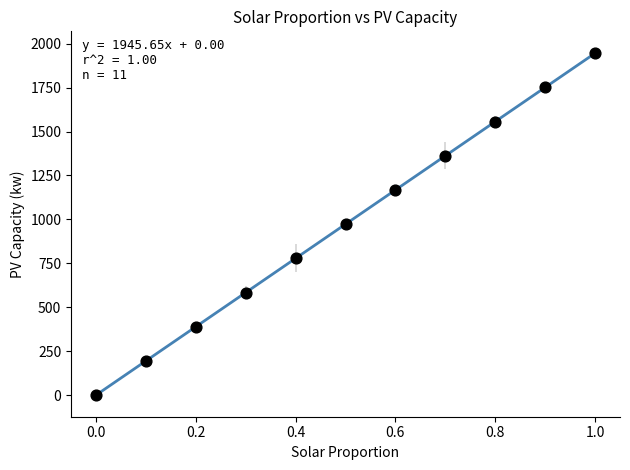

What is the average Y value?

972.8